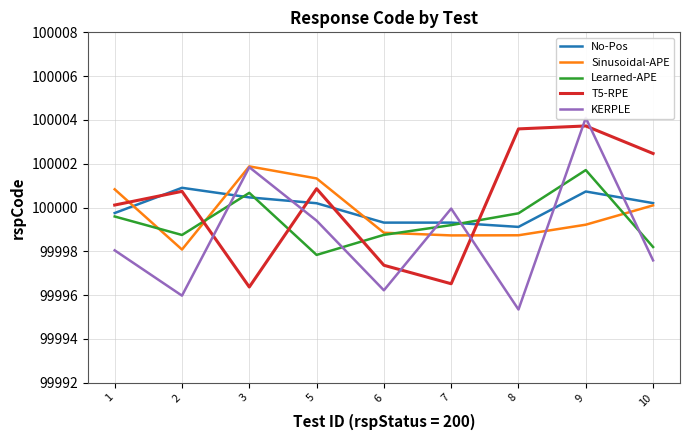

Is the value of Sinusoidal-APE at 10 greater than the value of No-Pos at 3?

No